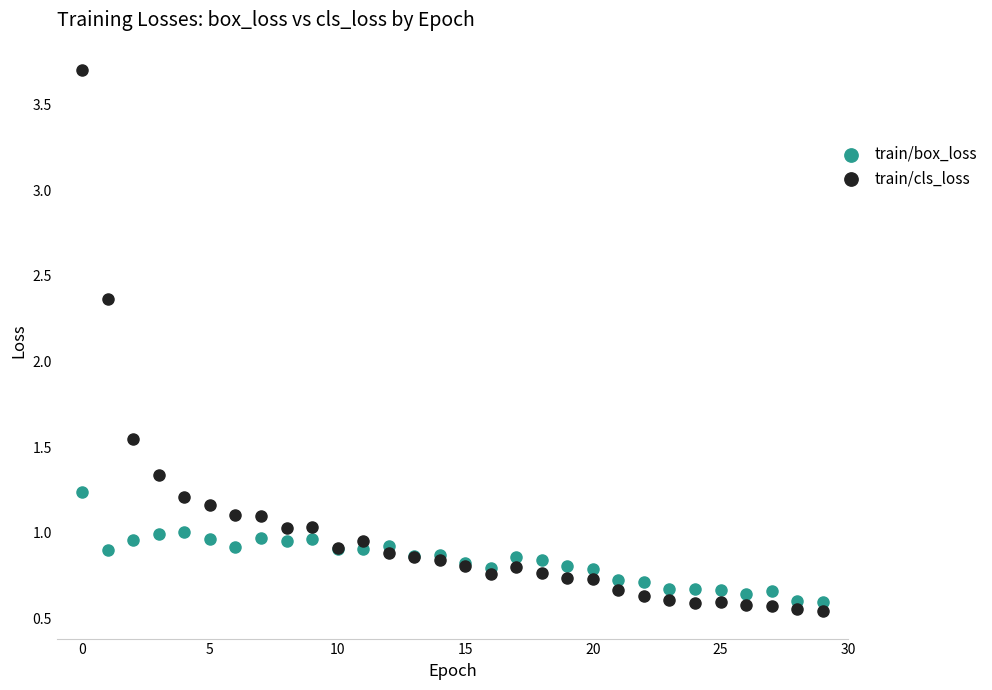

Which series has the largest Y range (max minus min)?

train/cls_loss